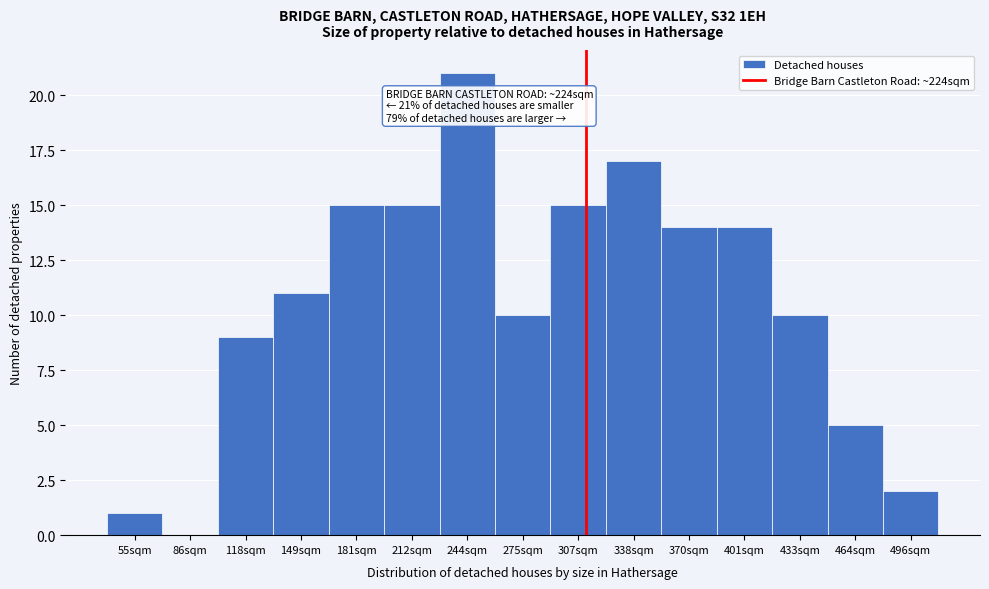

Reading left to right, what are all the values shown in this chart?

55sqm=1	86sqm=0	118sqm=9	149sqm=11	181sqm=15	212sqm=15	244sqm=21	275sqm=10	307sqm=15	338sqm=17	370sqm=14	401sqm=14	433sqm=10	464sqm=5	496sqm=2